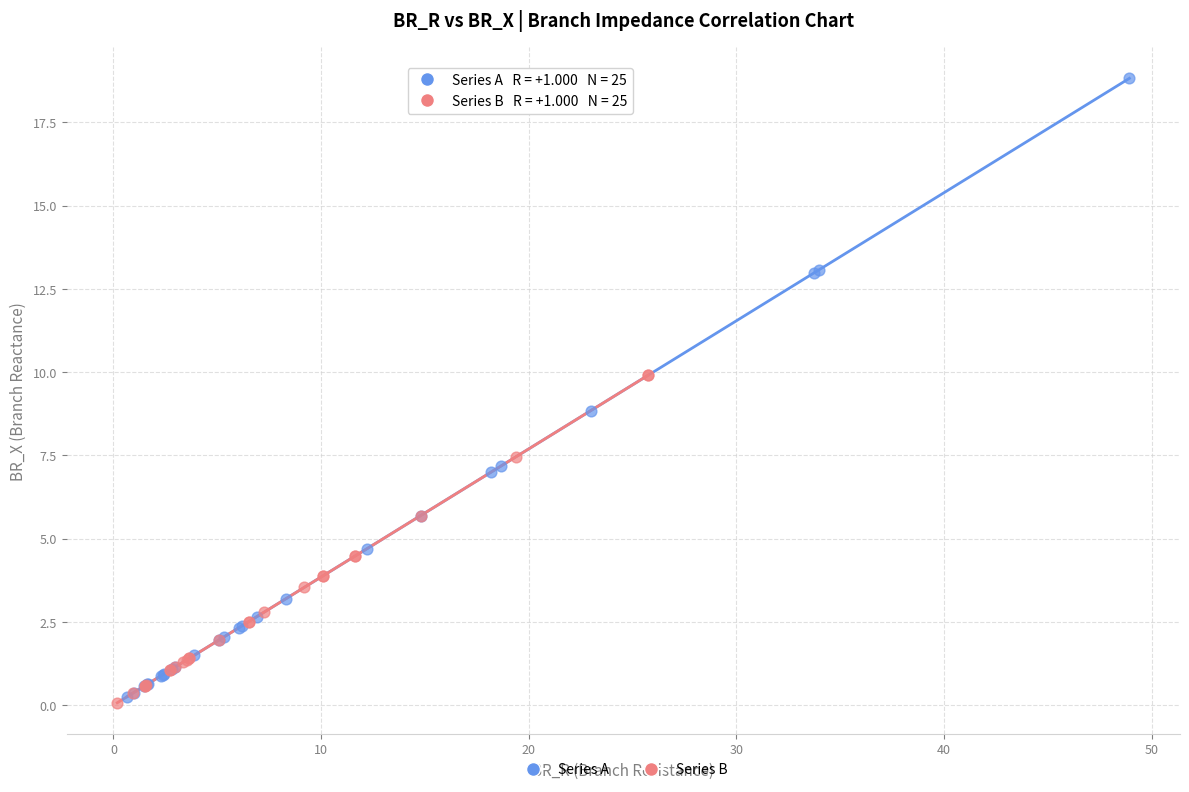

What are all the series names shown in the legend?

Series A, Series B